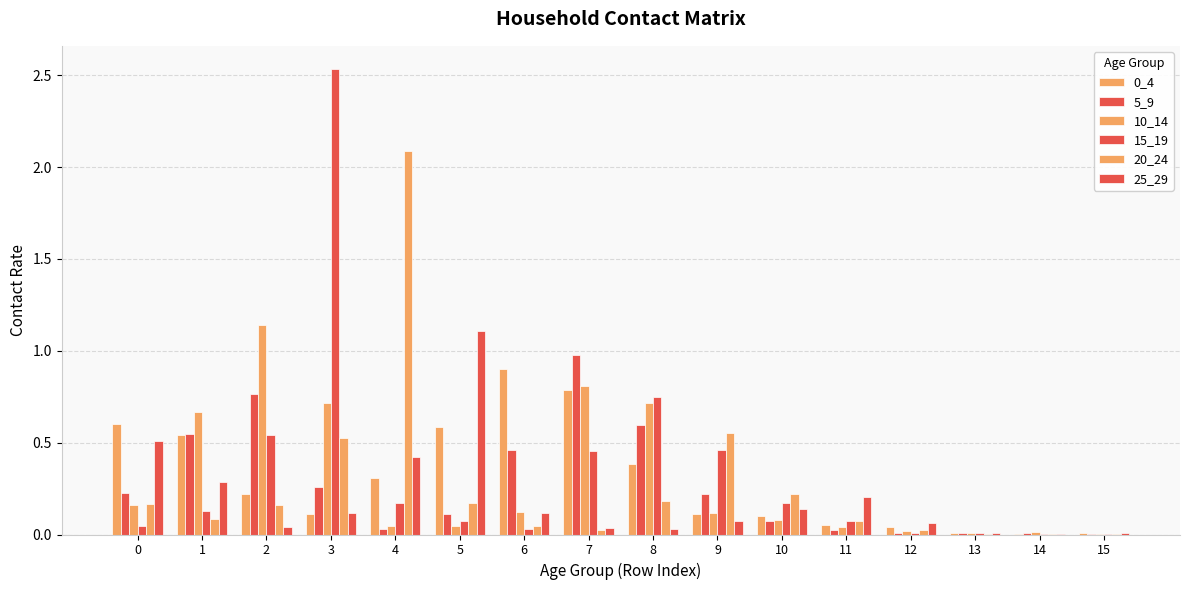

What is the difference between the 20_24 values at 9 and 11?

0.5